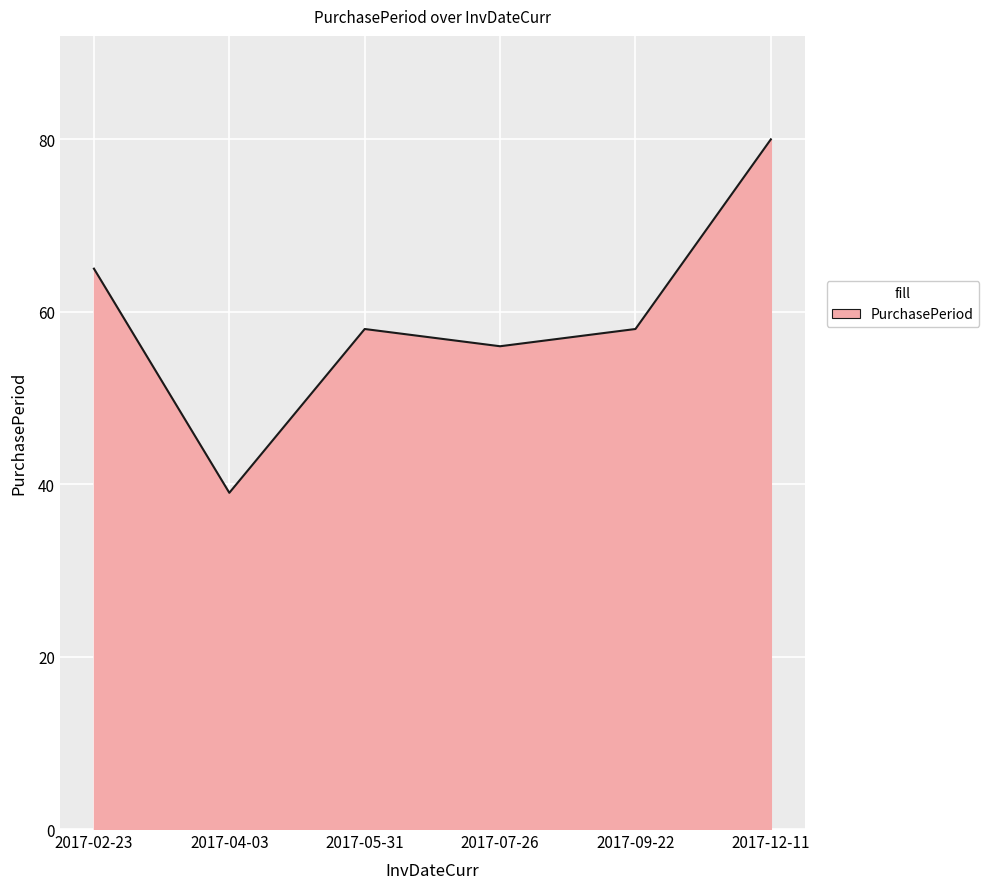

What value does the data have at 2017-05-31?

58